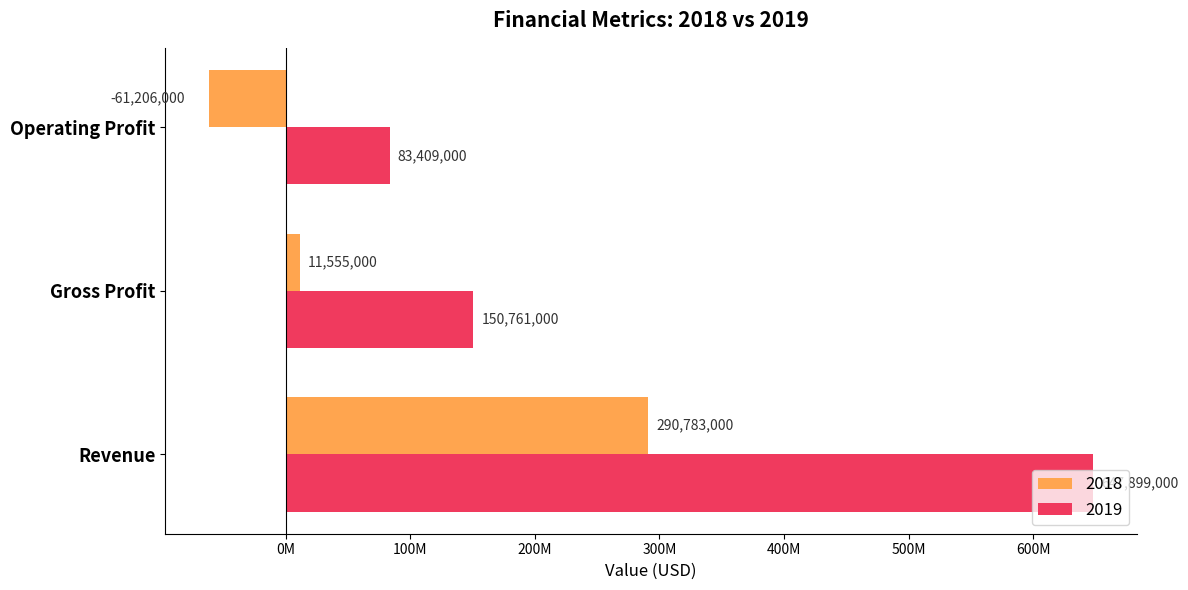

What are all the series names shown in the legend?

2018, 2019